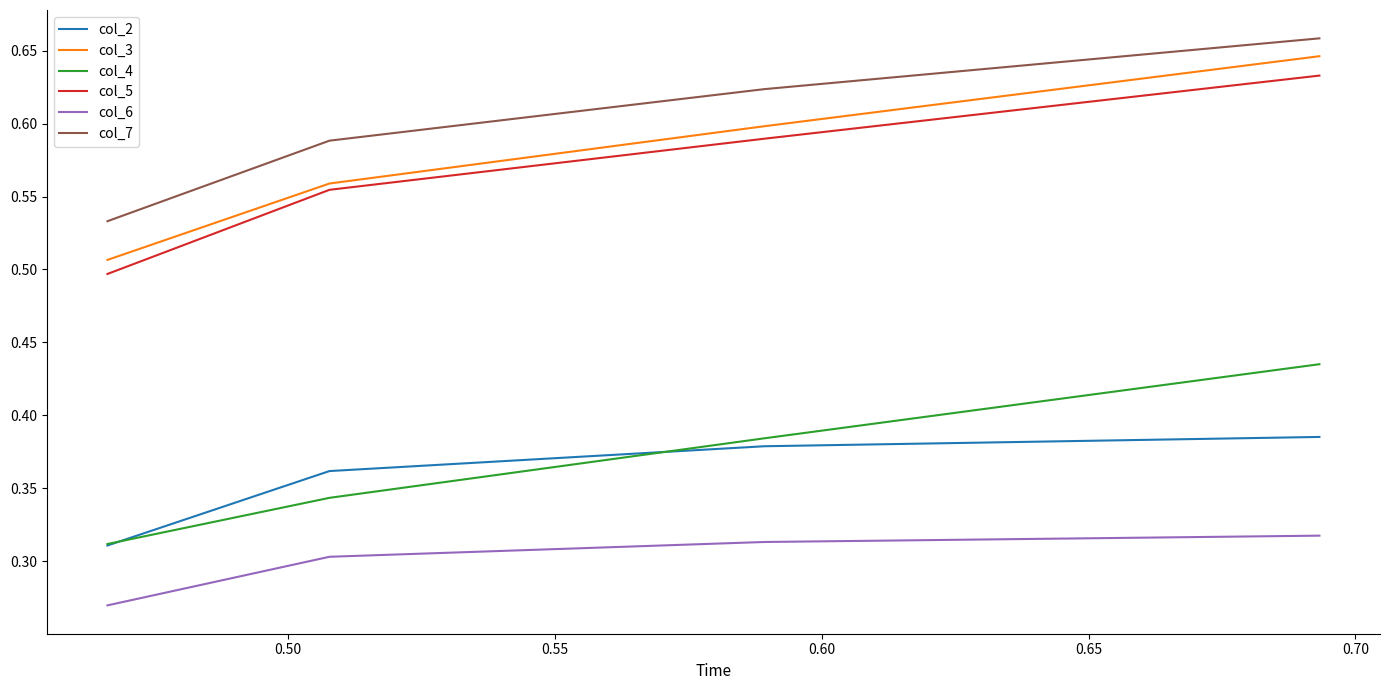

Which series has the largest range (max minus min)?

col_3